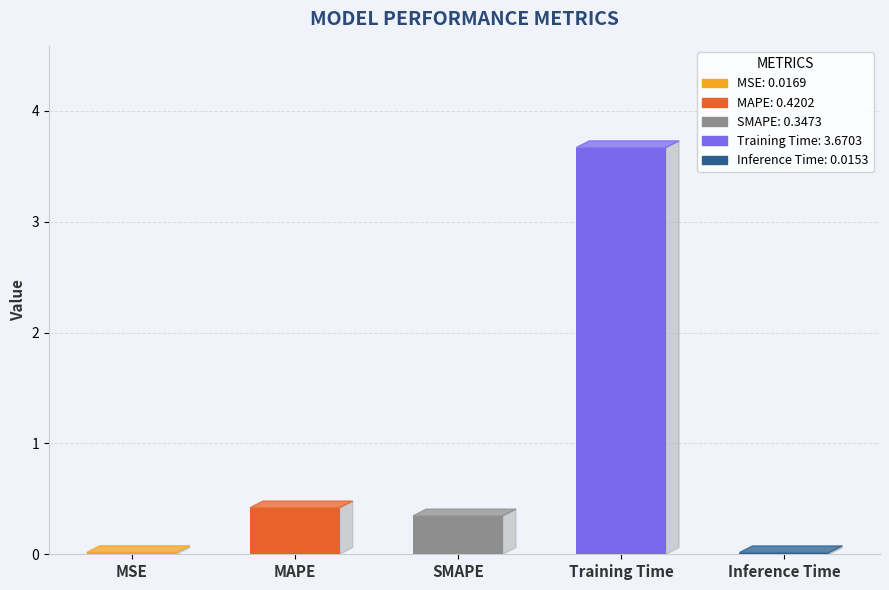

Reading right to left, list all the values displayed in this chart.

Inference Time=0.0	Training Time=3.7	SMAPE=0.3	MAPE=0.4	MSE=0.0